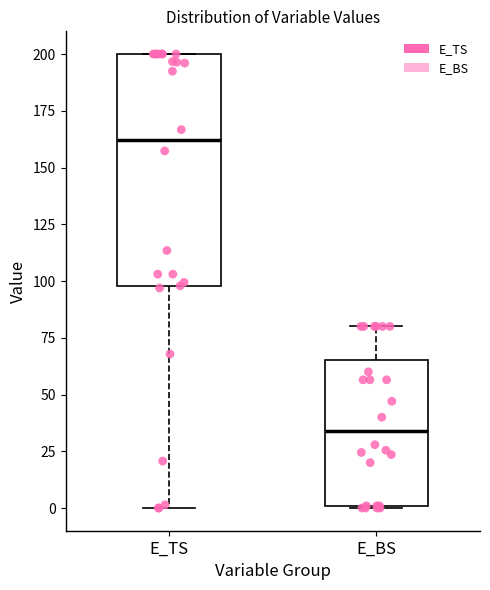

Which box has the highest median line?

E_TS